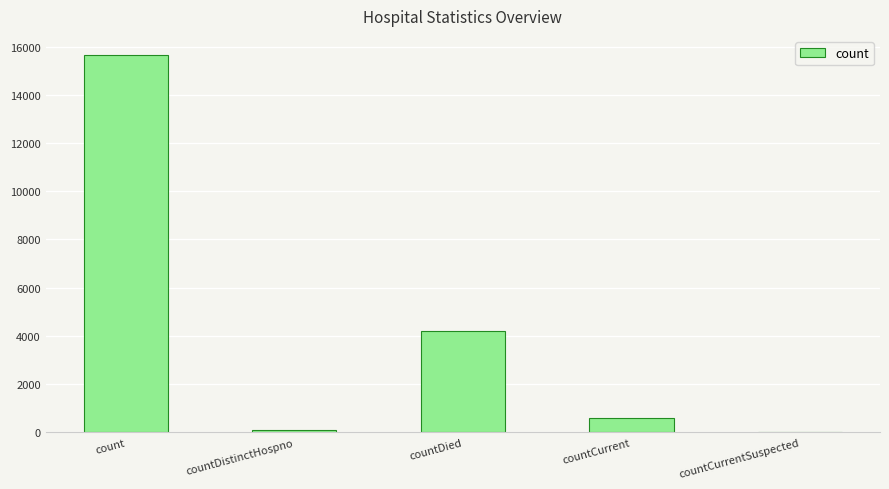

Reading left to right, what are all the values shown in this chart?

count=15664	countDistinctHospno=76	countDied=4197	countCurrent=592	countCurrentSuspected=0